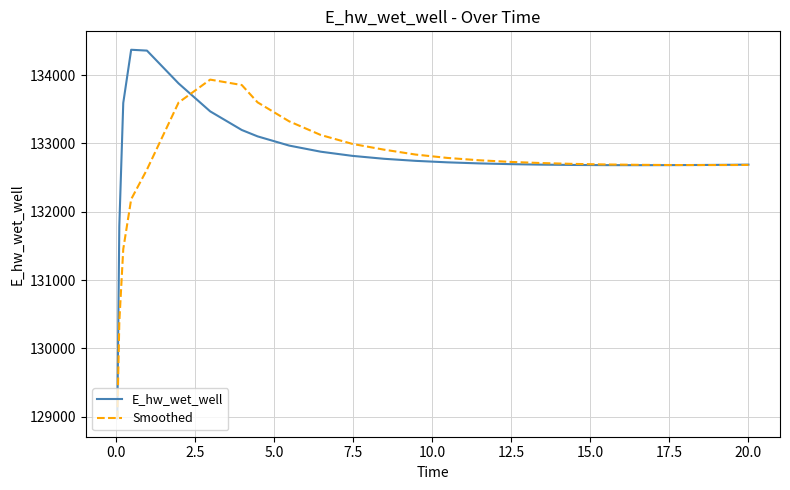

What is the minimum value shown in the chart?

128975.4